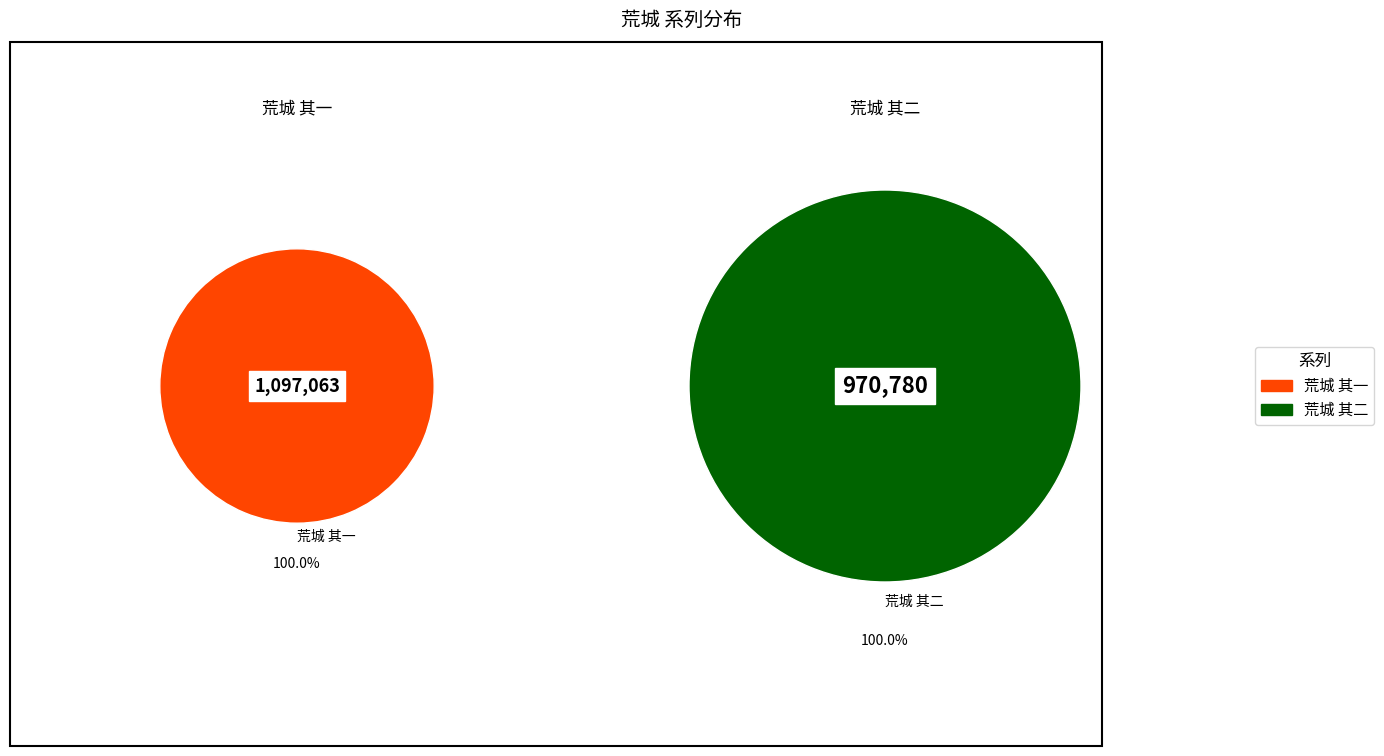

How many slices are in this pie chart?

2